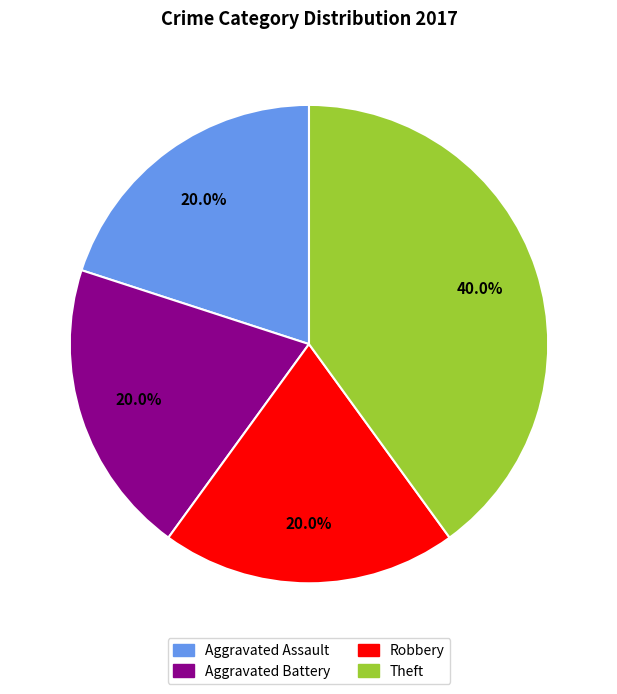

To the nearest percent, what is the combined percentage of Aggravated Battery and Robbery?

40%